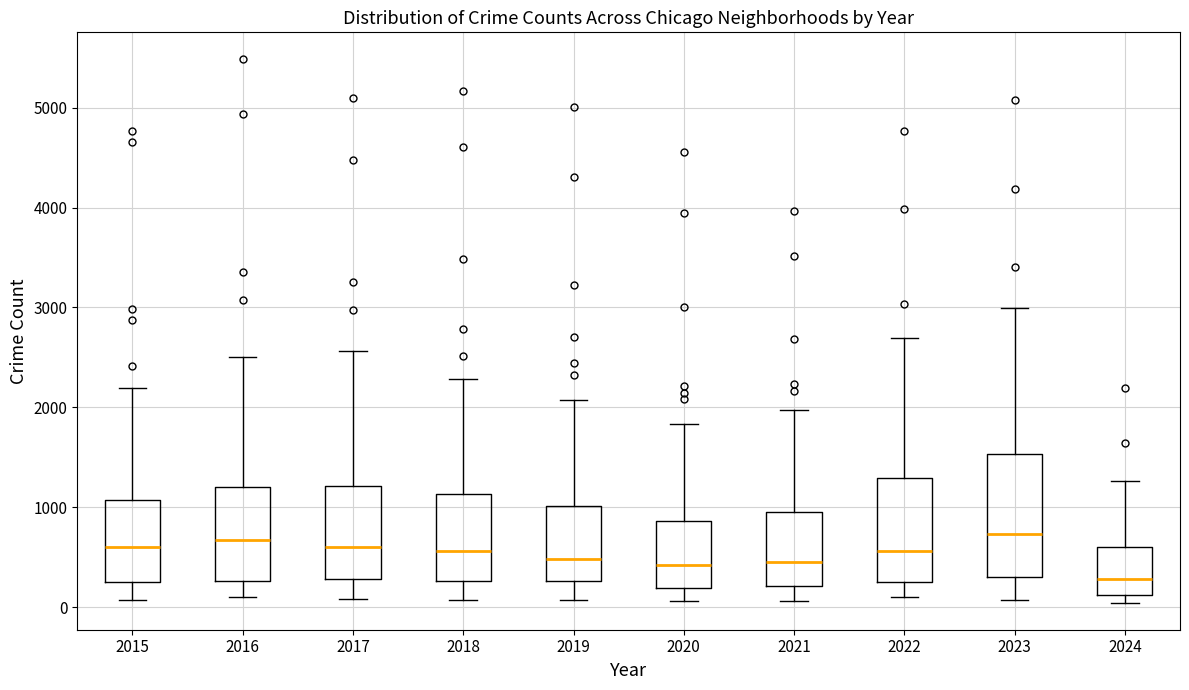

Reading left to right, transcribe this box plot: for each box, give where its median line is, the range the box spans, and where its two whiskers end, as read against the y-axis. The values are not printed on the chart, so give them approximately, as read against the axis.

2015: median 600, box 300 to 1100, whiskers 100 to 2200
2016: median 700, box 300 to 1200, whiskers 100 to 2500
2017: median 600, box 300 to 1200, whiskers 100 to 2600
2018: median 600, box 300 to 1100, whiskers 100 to 2300
2019: median 500, box 300 to 1000, whiskers 100 to 2100
2020: median 400, box 200 to 900, whiskers 100 to 1800
2021: median 500, box 200 to 900, whiskers 100 to 2000
2022: median 600, box 300 to 1300, whiskers 100 to 2700
2023: median 700, box 300 to 1500, whiskers 100 to 3000
2024: median 300, box 100 to 600, whiskers 0 to 1300